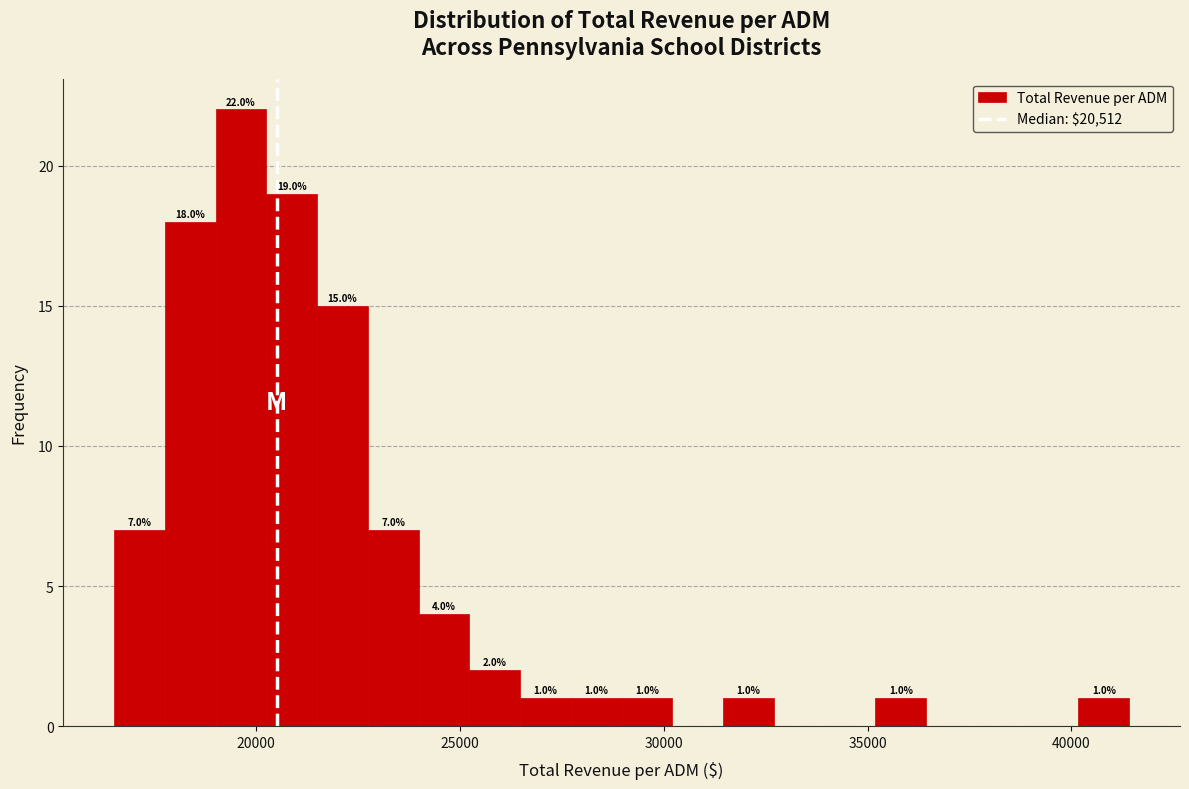

Around what value on the x-axis is the tallest bar? Give the approximate position of its centre, as read against the axis.

19500